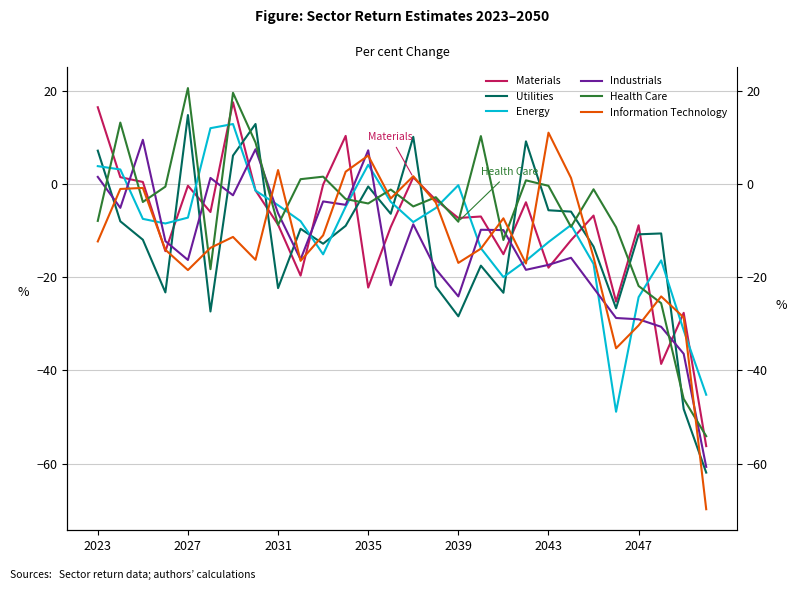

What is the total value across all series at 11?

-8.1